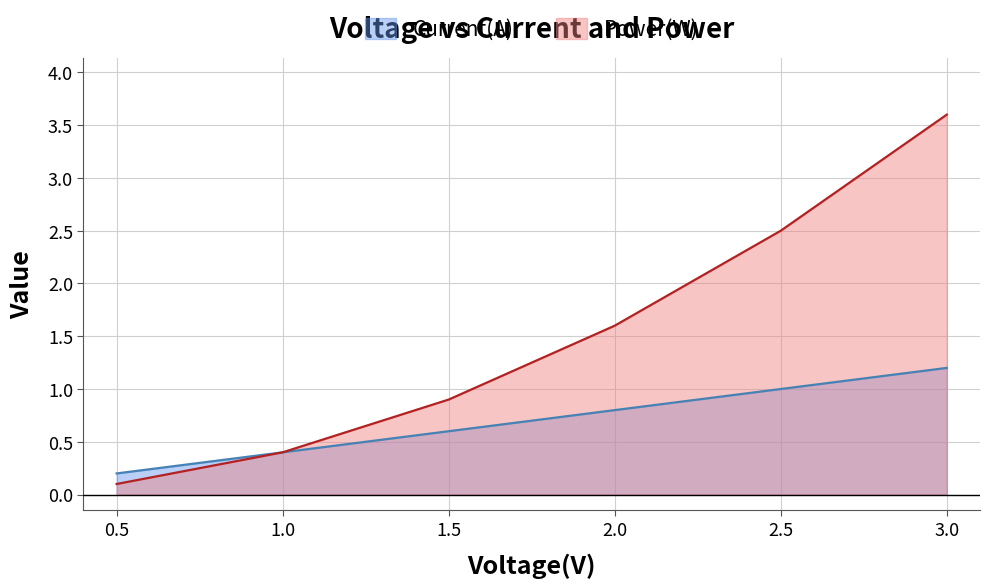

Read the Power(W) value at 0.5.

0.1